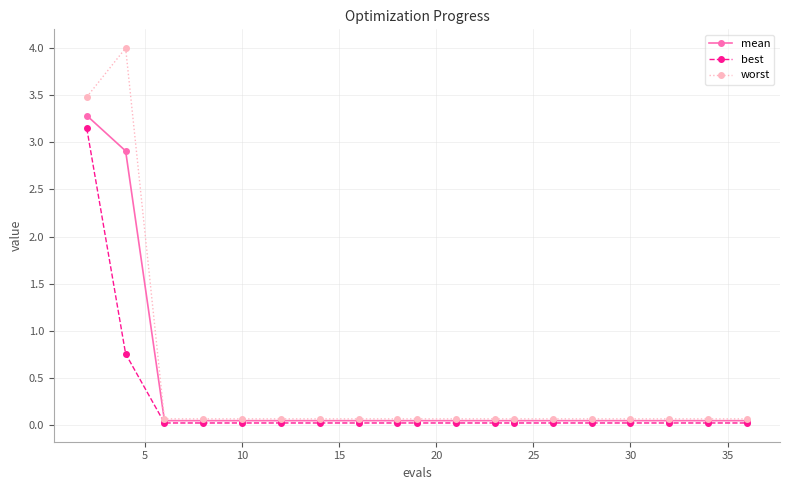

What is the value of the worst point at the 19th from the left?

0.1